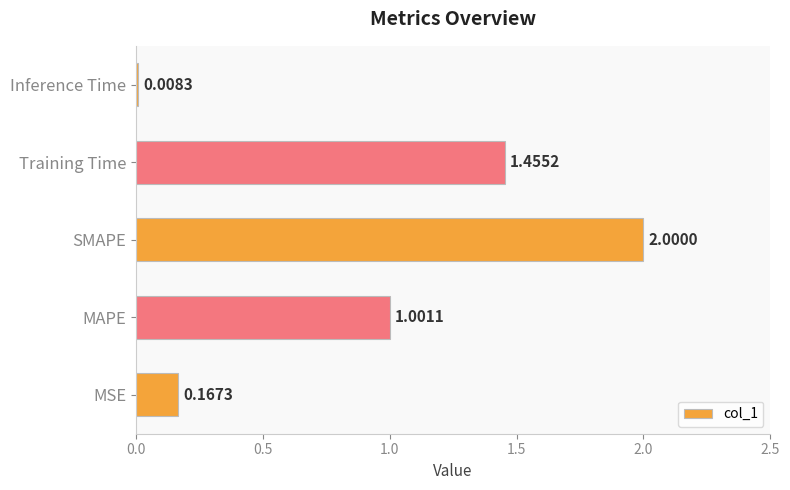

Where is the data nearest to the value 1?

MAPE